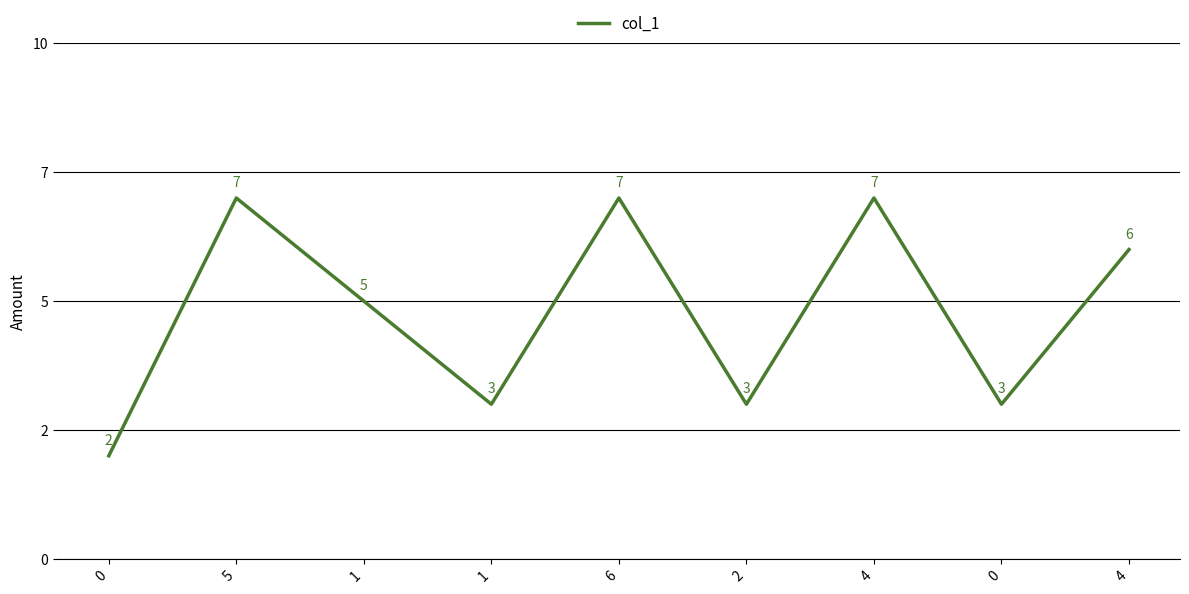

Does the chart display data point markers on the line(s)?

No